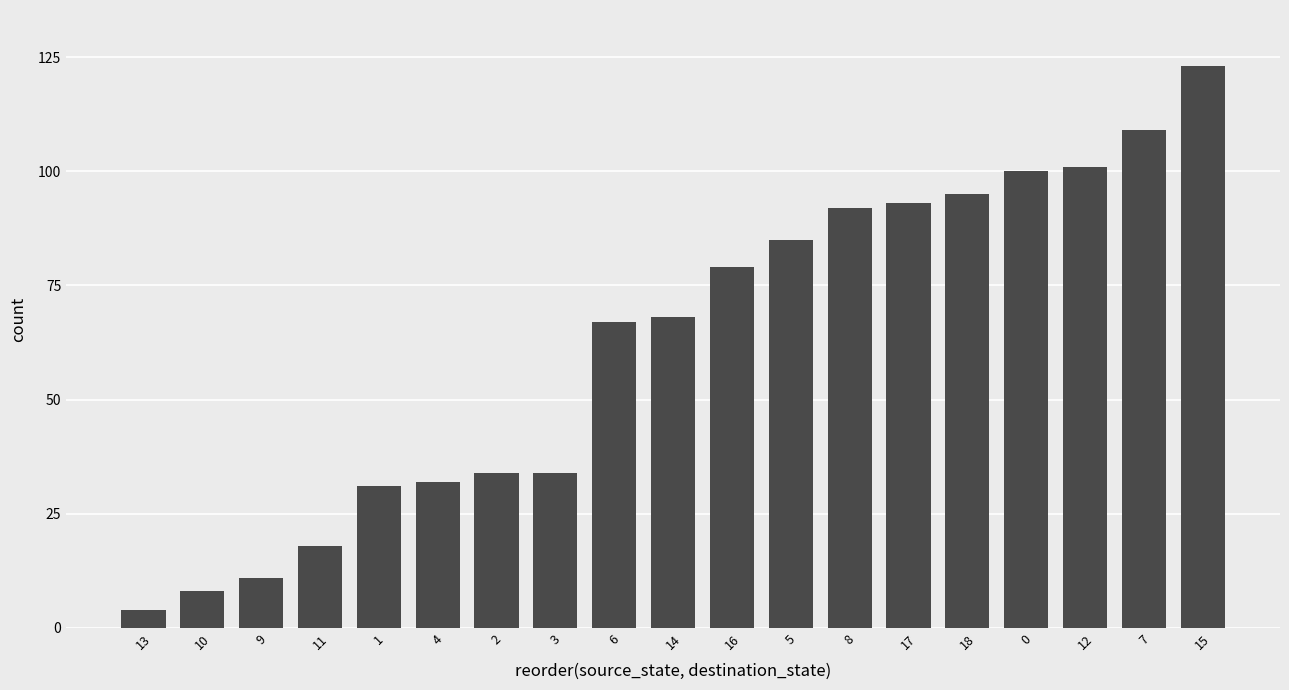

What is the change in value from 1 to 2?

+3